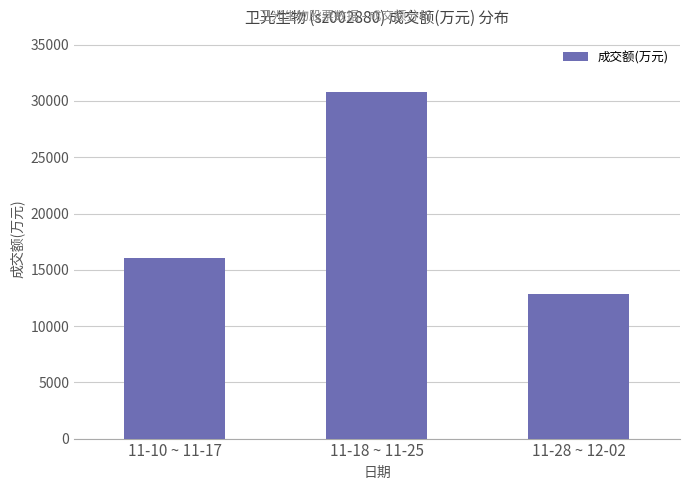

Count the values in the range 12842 to 30824.

3